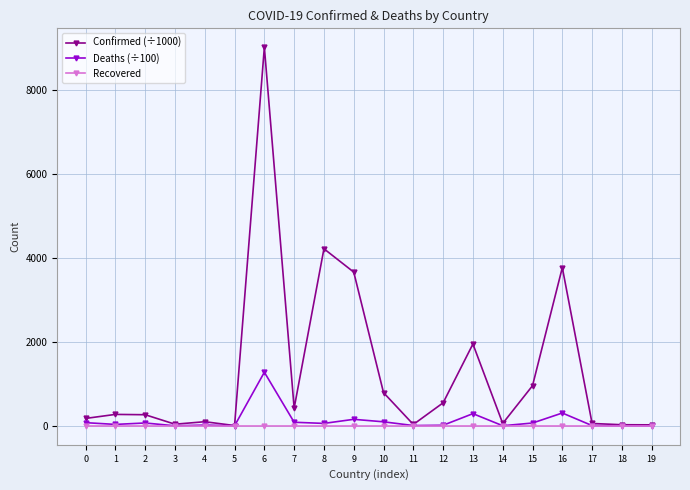

Is the value of Confirmed (÷1000) at 15 greater than the value of Recovered at 3?

Yes